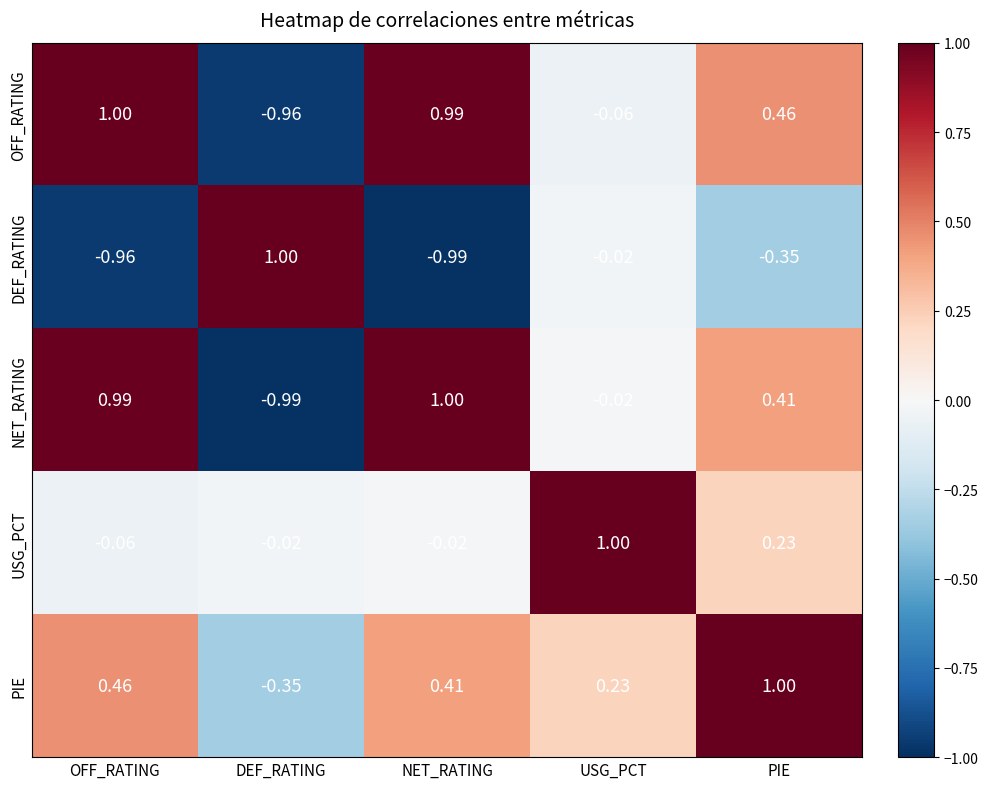

Rank the categories by DEF_RATING value from highest to lowest.

DEF_RATING, USG_PCT, PIE, OFF_RATING, NET_RATING